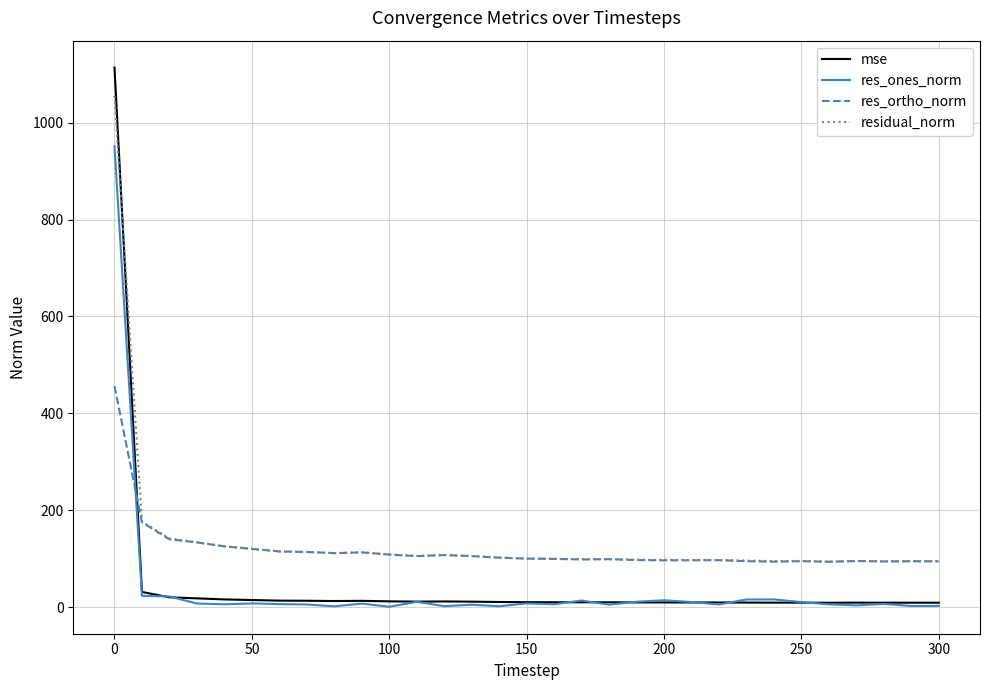

In res_ones_norm, how many points are higher than both neighbors (excluding endpoints)?

9